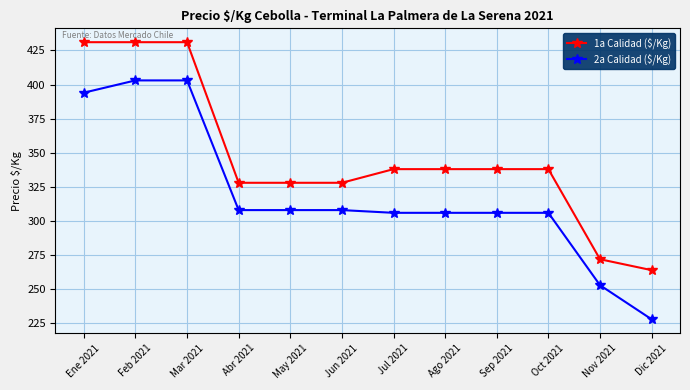

True or false: 2a Calidad ($/Kg) and 1a Calidad ($/Kg) cross at least once.

False